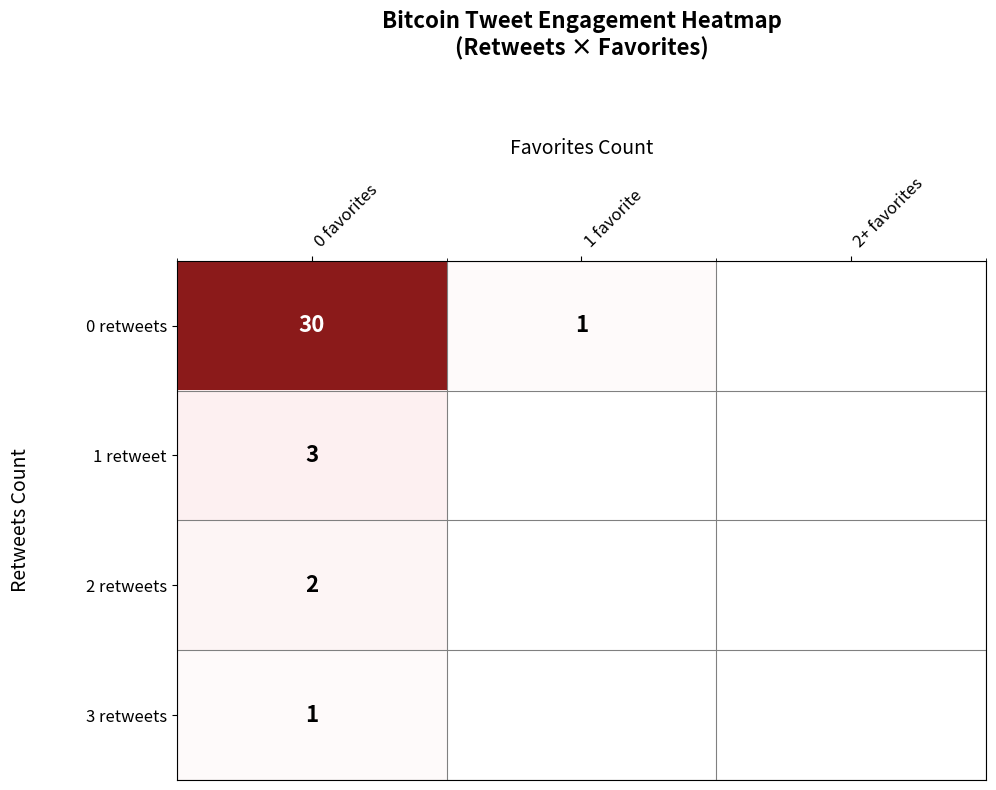

The value of 3 retweets at 0 favorites is 1. True or false?

True